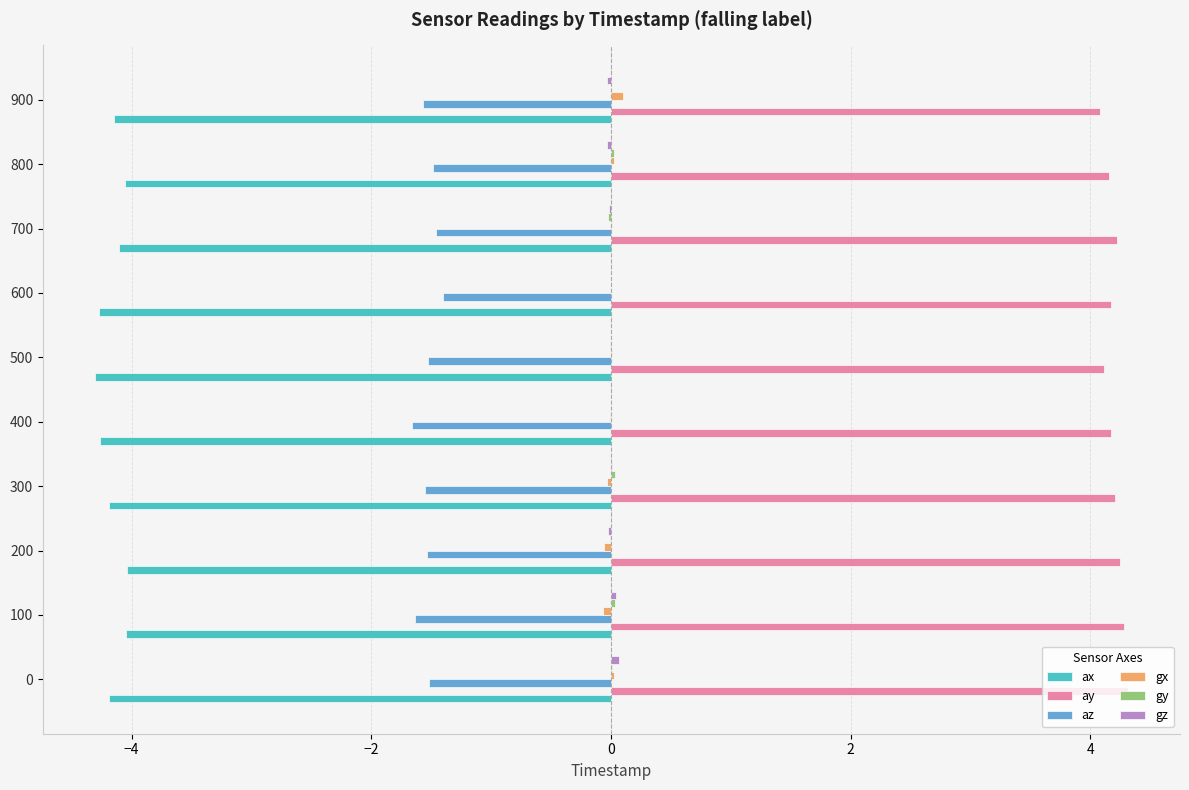

True or false: gx has a value of -0.0 at 400.

True